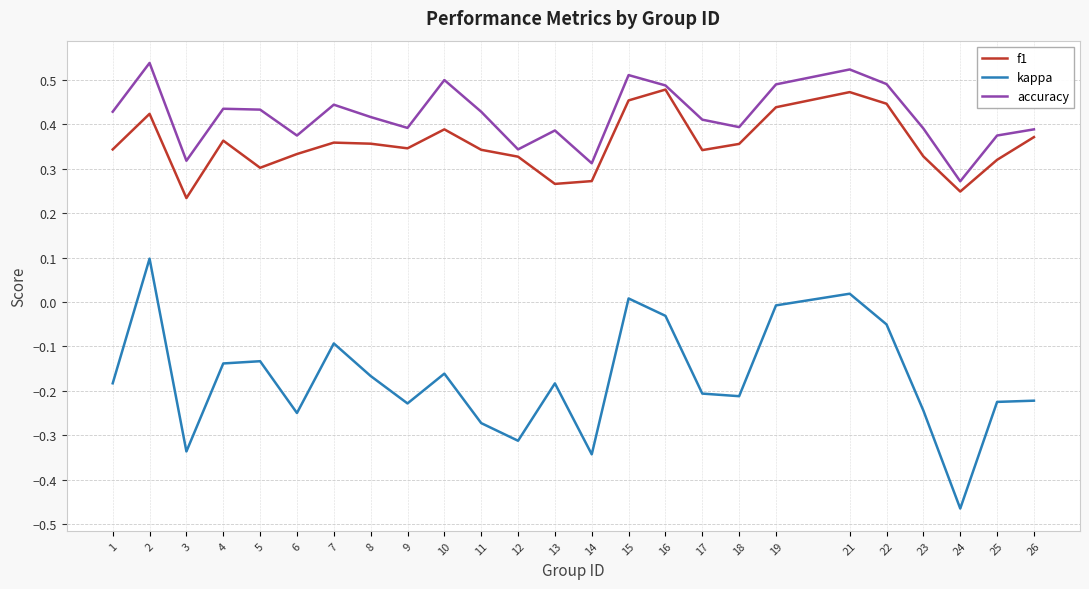

Does the chart display data point markers on the line(s)?

No